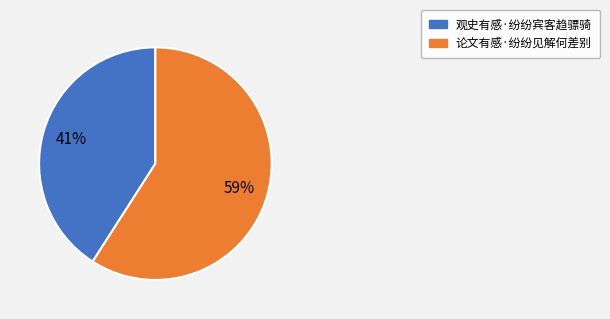

What is the largest slice in the pie chart?

论文有感·纷纷见解何差别